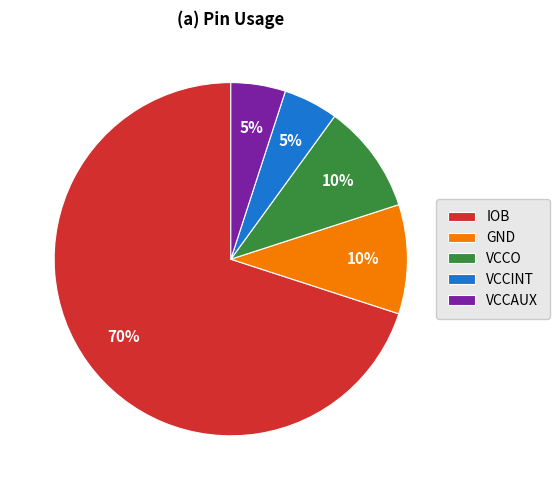

Is the sum of VCCAUX and VCCINT greater than half?

No